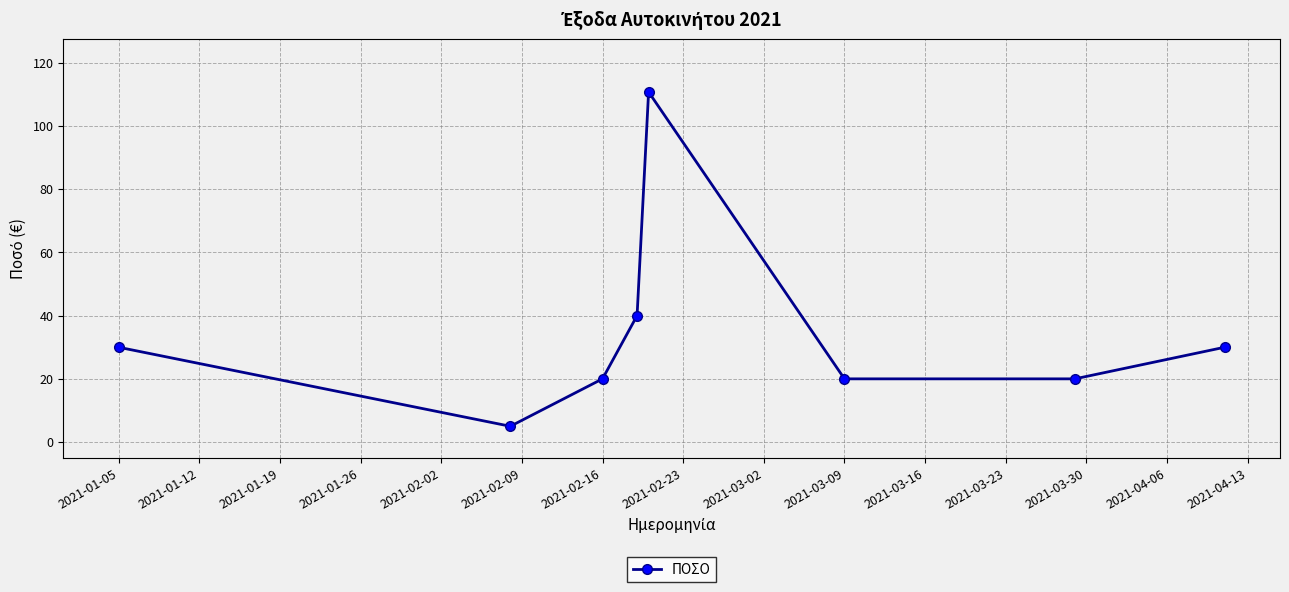

What is the value of the 3rd point from the left?

20.0